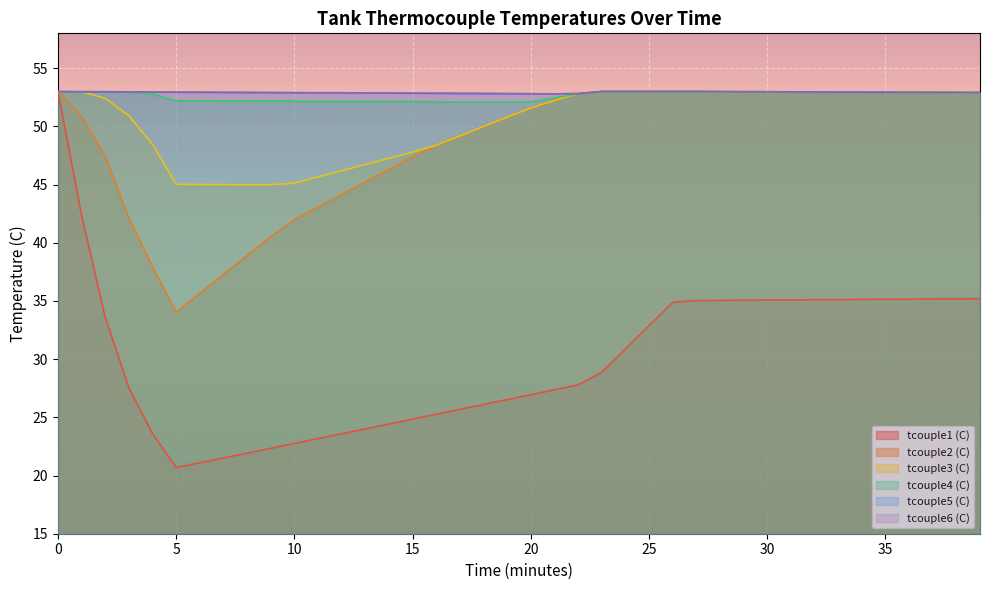

What is the approximate value of tcouple4 (C) at 5?

52.2